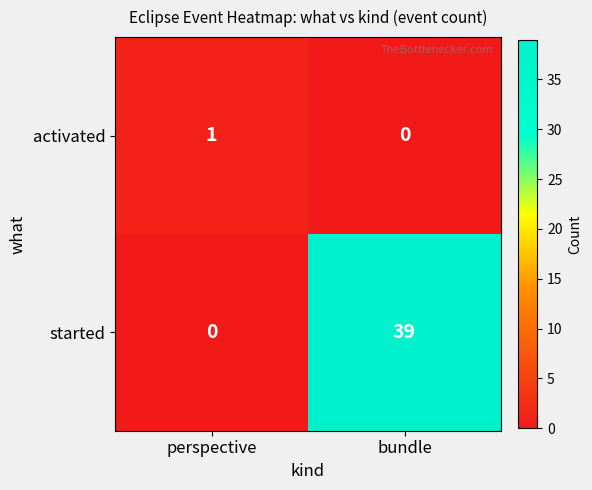

The activated series shows 1 at perspective. True or false?

True